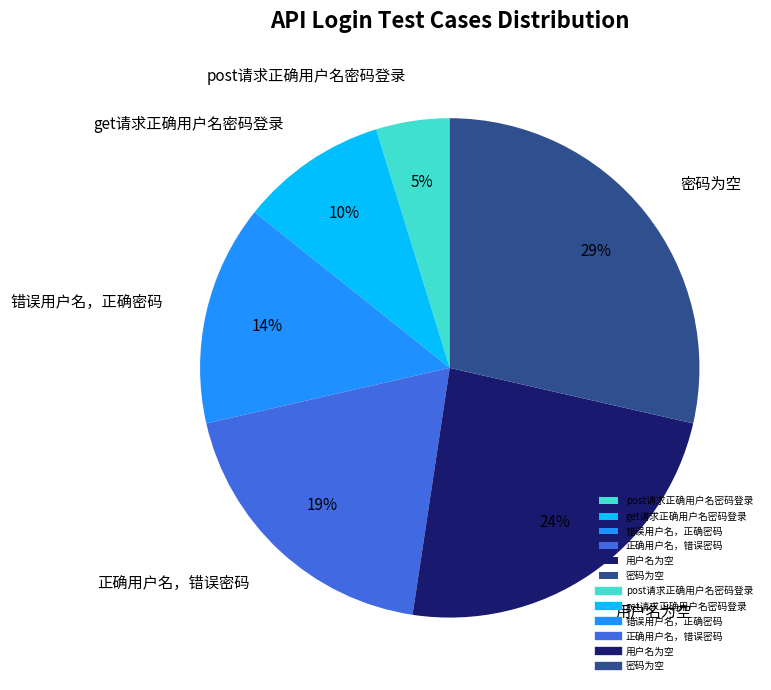

What is the ratio of the value at 错误用户名，正确密码 to the value at 密码为空?

0.5